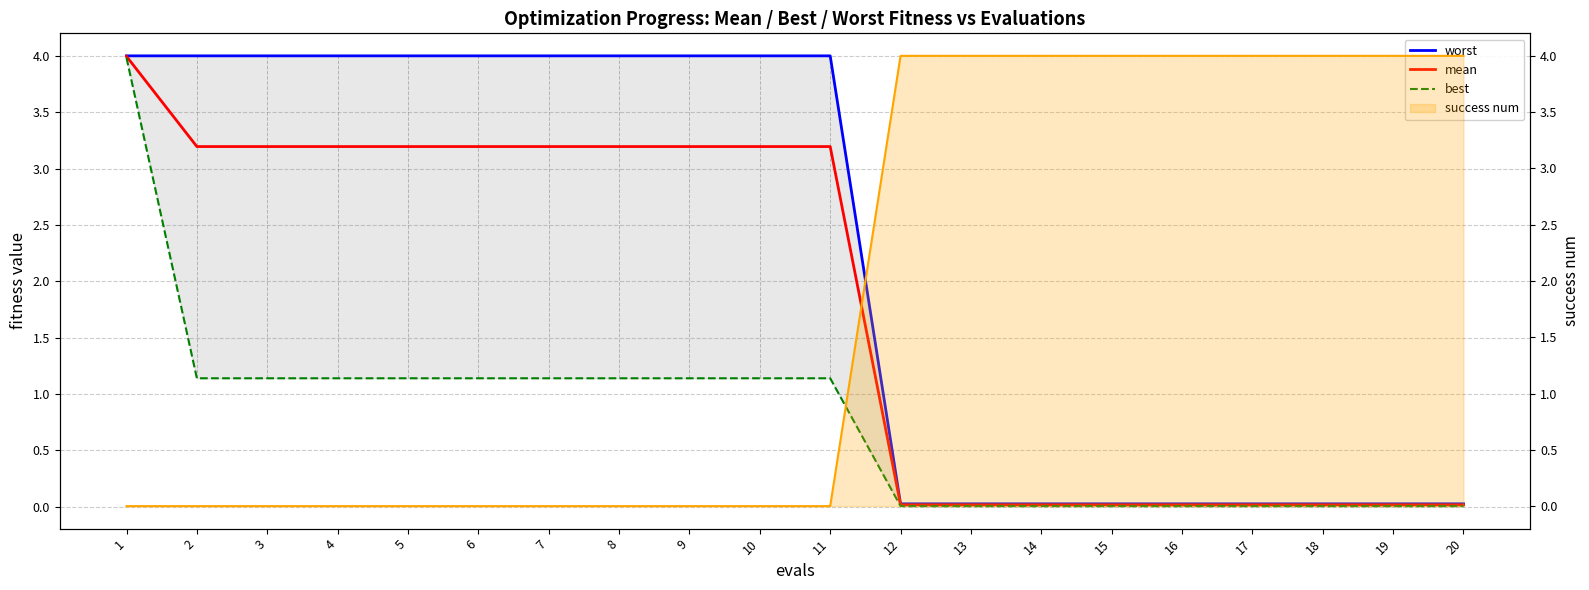

Where is success num nearest to the value 2?

1